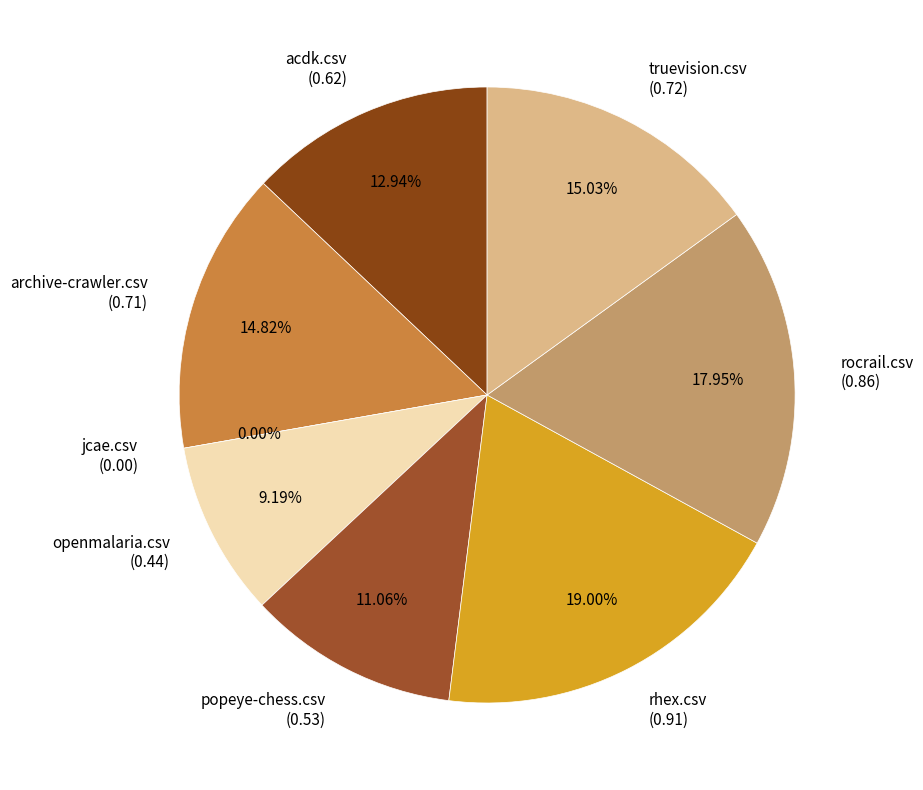

Which slice is the smallest?

jcae.csv